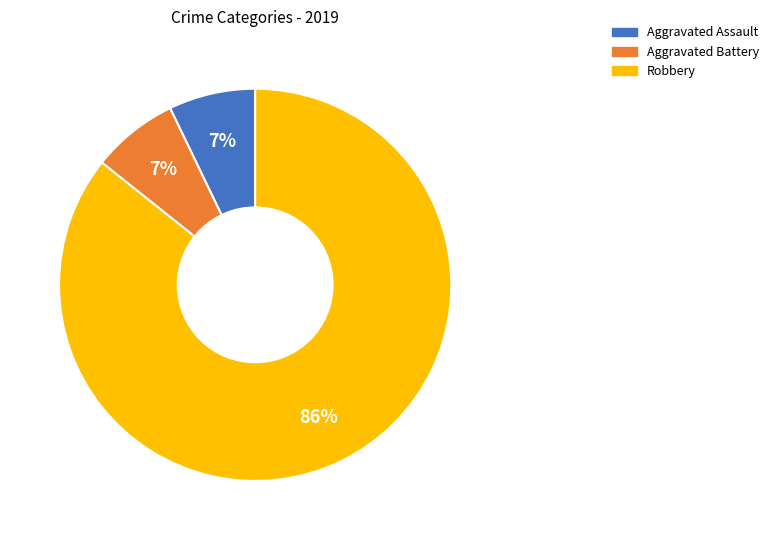

To the nearest percent, what portion does Aggravated Battery represent?

7%